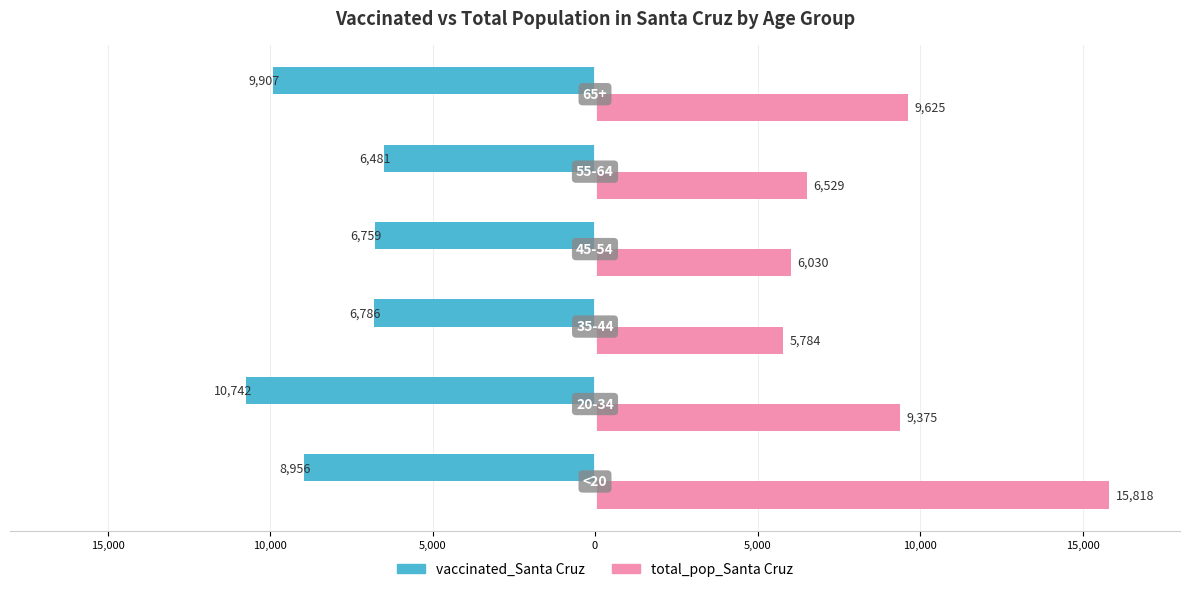

What is the minimum value for total_pop_Santa Cruz?

5784